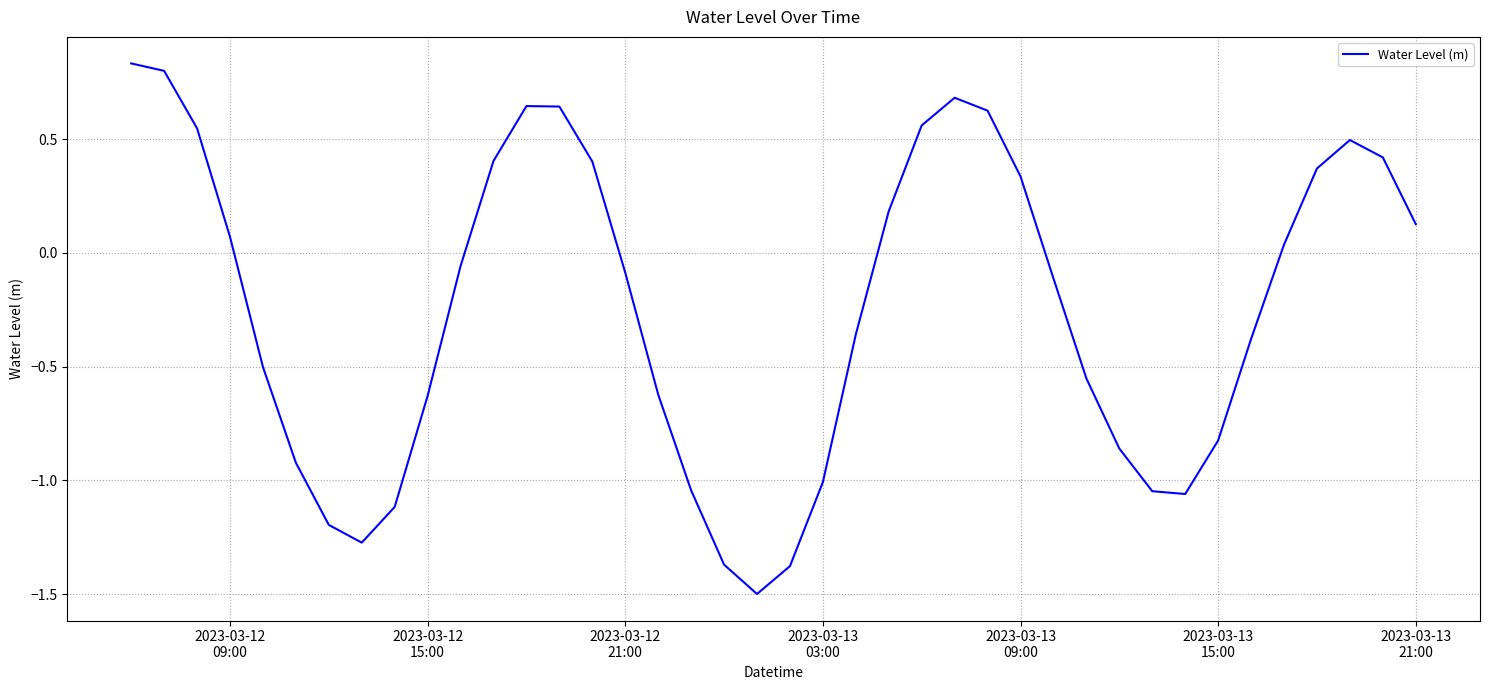

What is the smallest value displayed?

-1.5